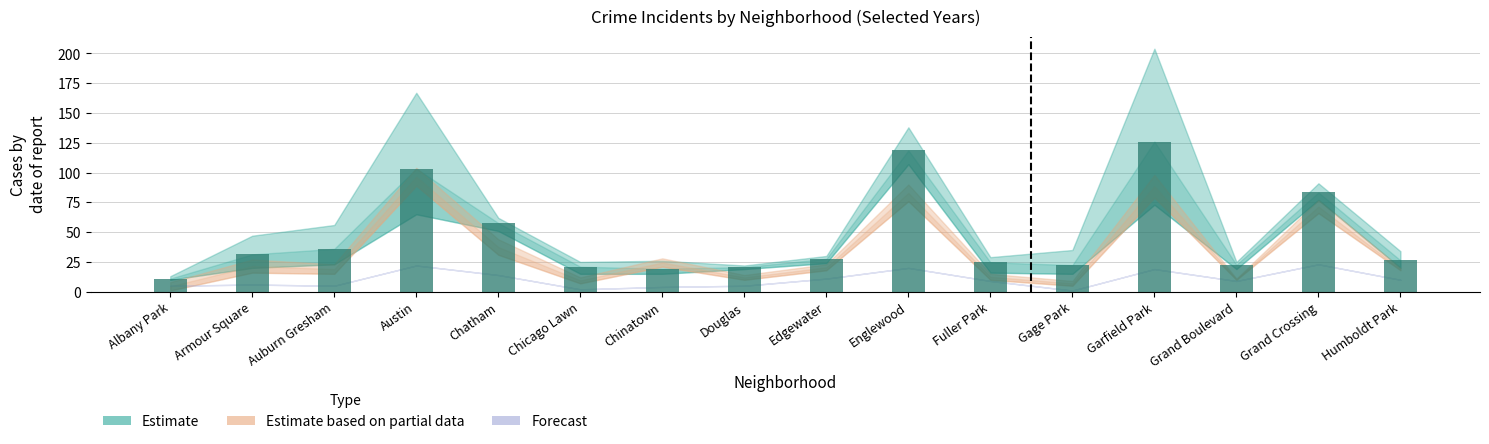

What is the label of the 2nd bar from the left?

Armour Square